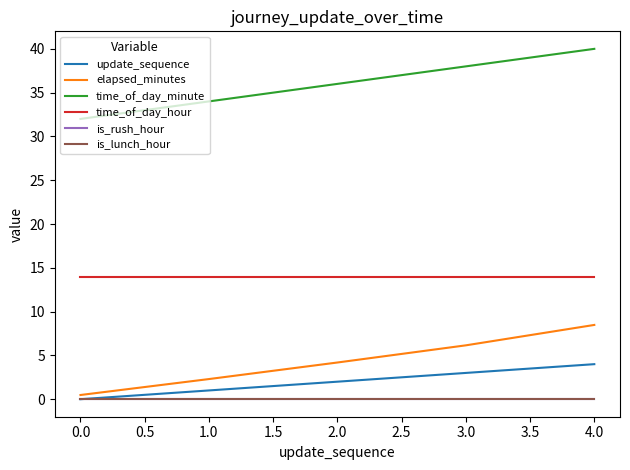

Which series has the widest spread of values?

elapsed_minutes